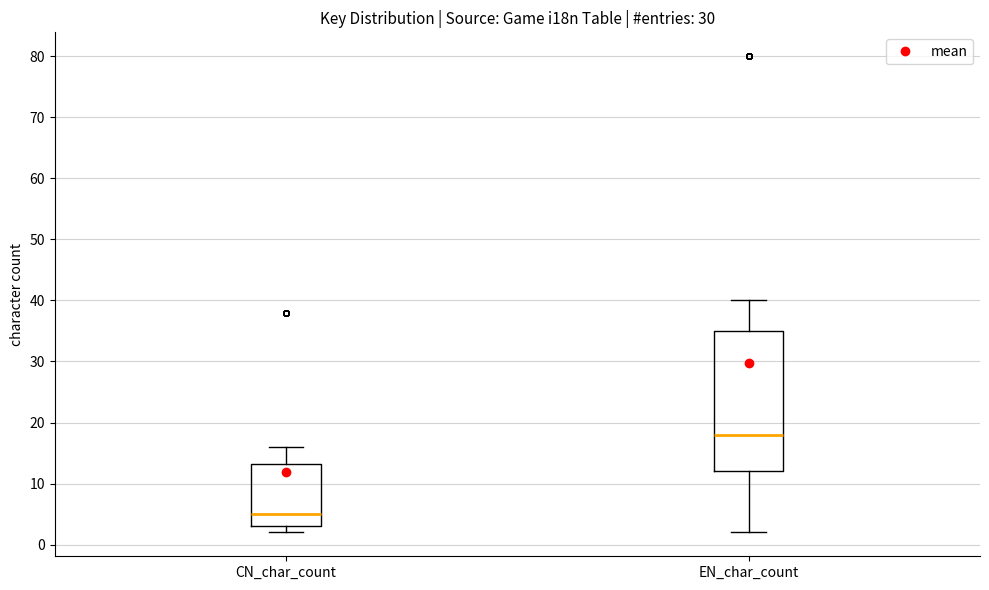

Which box is the tallest, from its lower edge to its upper edge?

EN_char_count